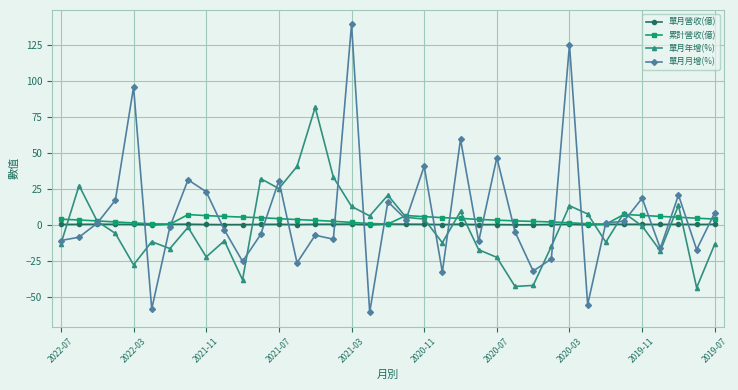

What is the highest value of the 累計營收(億) series?

7.6